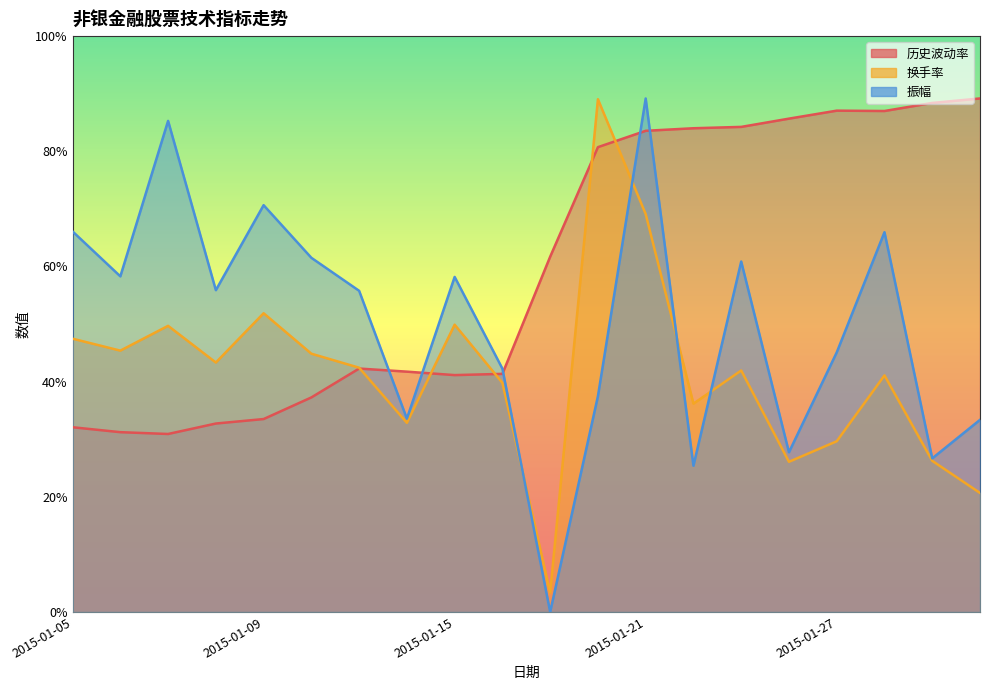

Rank the series by their average value, from lowest to highest.

换手率, 振幅, 历史波动率